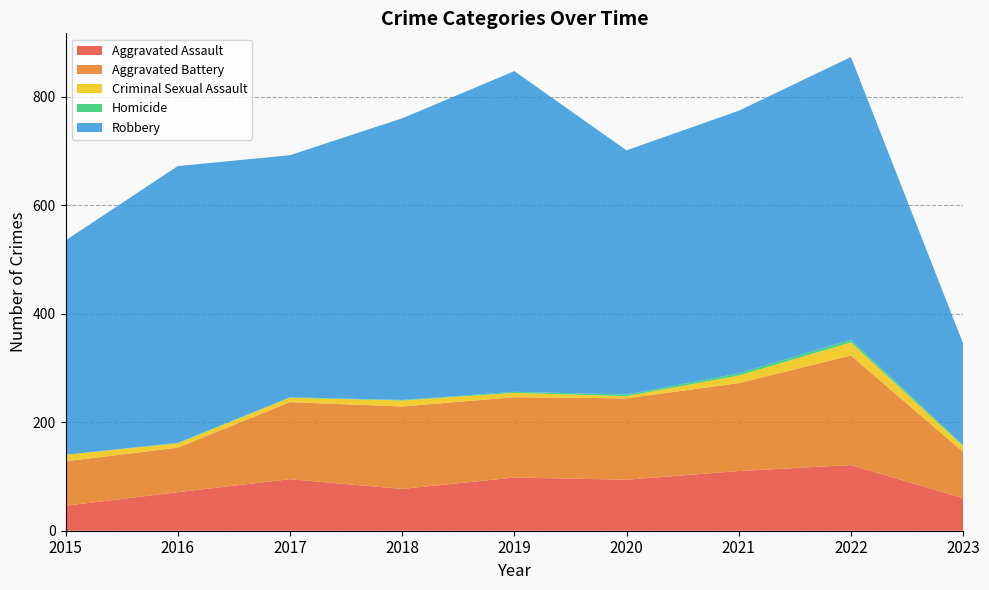

Reading left to right, list all the values displayed in this chart.

Aggravated Assault: 46	71	95	77	98	94	110	121	60
Aggravated Battery: 82	82	142	152	148	150	162	202	85
Criminal Sexual Assault: 12	8	8	11	8	4	14	24	11
Homicide: 0	1	1	1	2	3	4	5	2
Robbery: 395	510	446	519	591	450	484	521	187